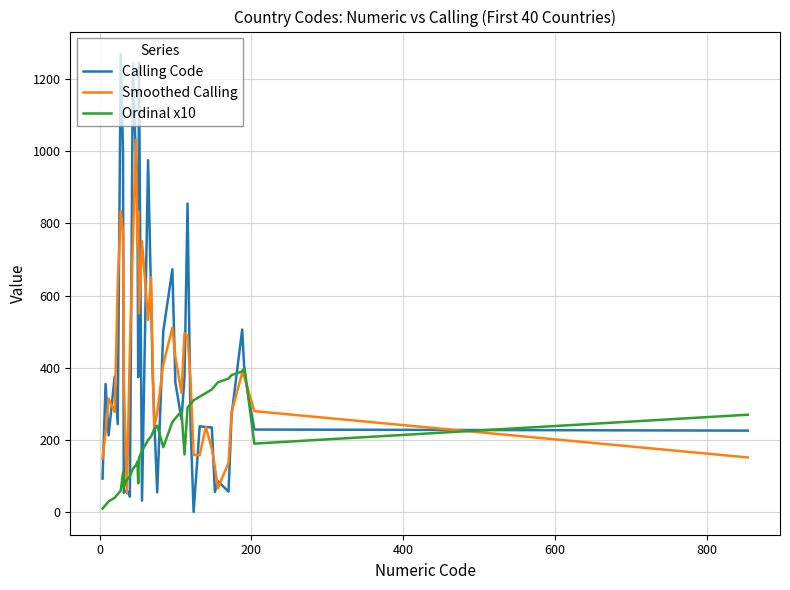

What is the maximum value for Ordinal x10?

400.0